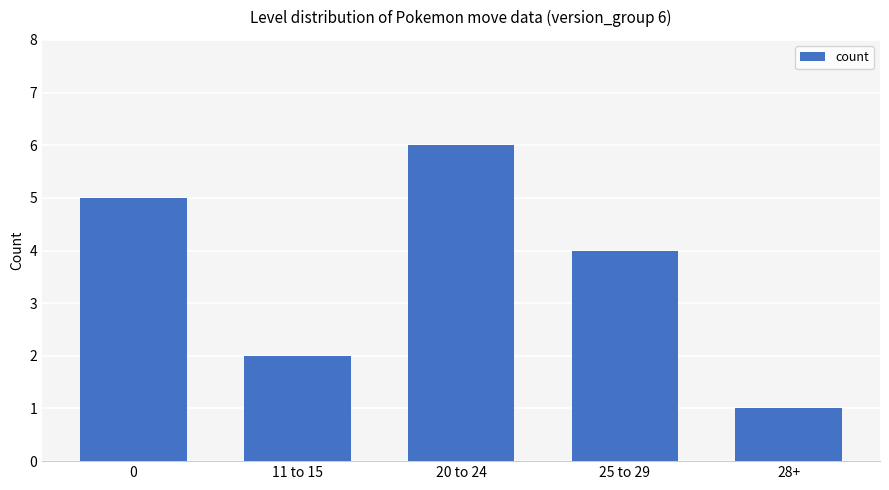

What is the smallest value displayed?

1